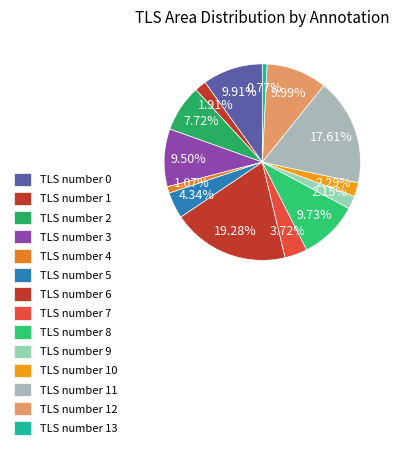

How many slices are in this pie chart?

14